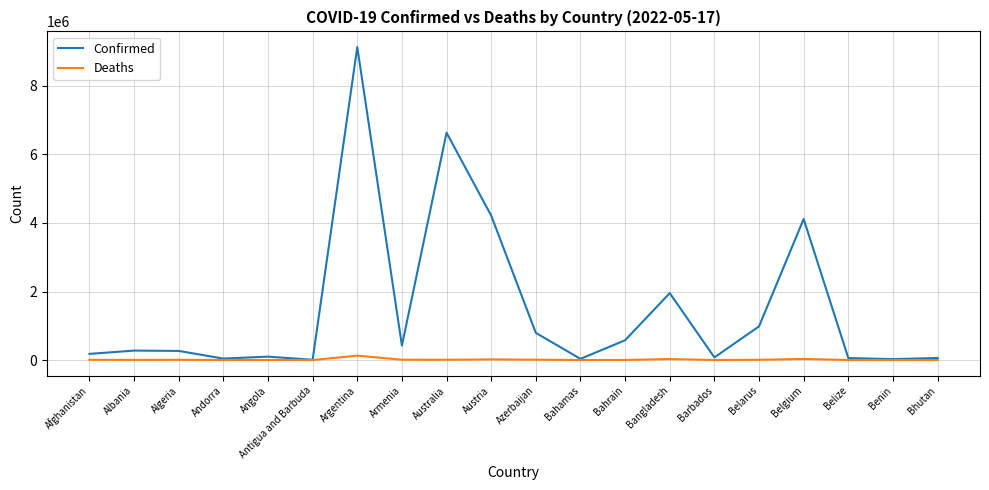

What is the sum of the Deaths values at Benin and Armenia?

8786